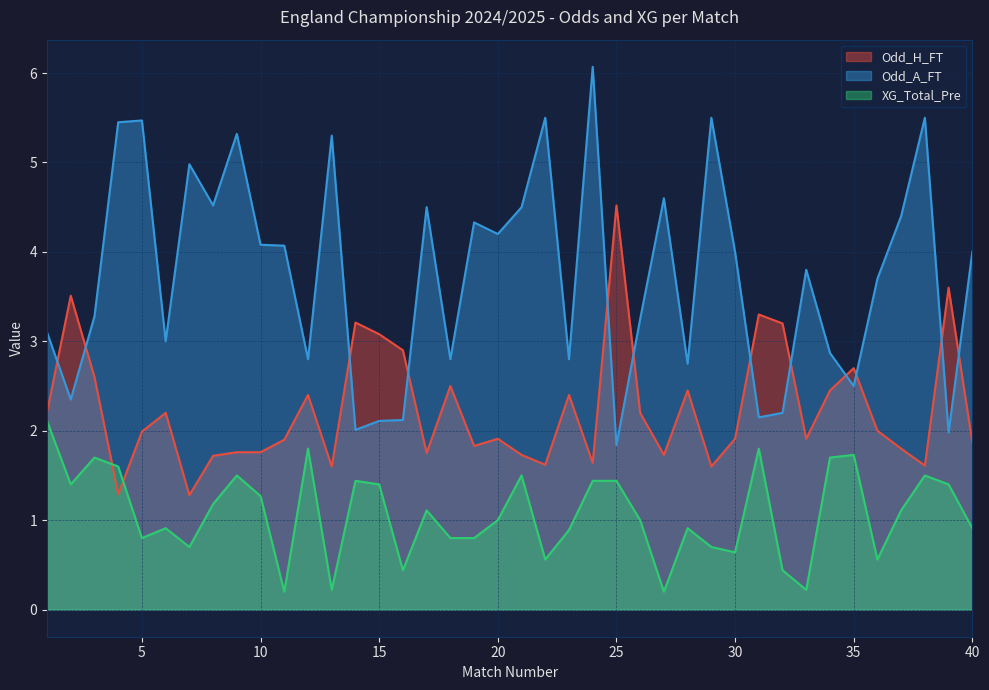

At how many categories does at least one series exceed 5?

8